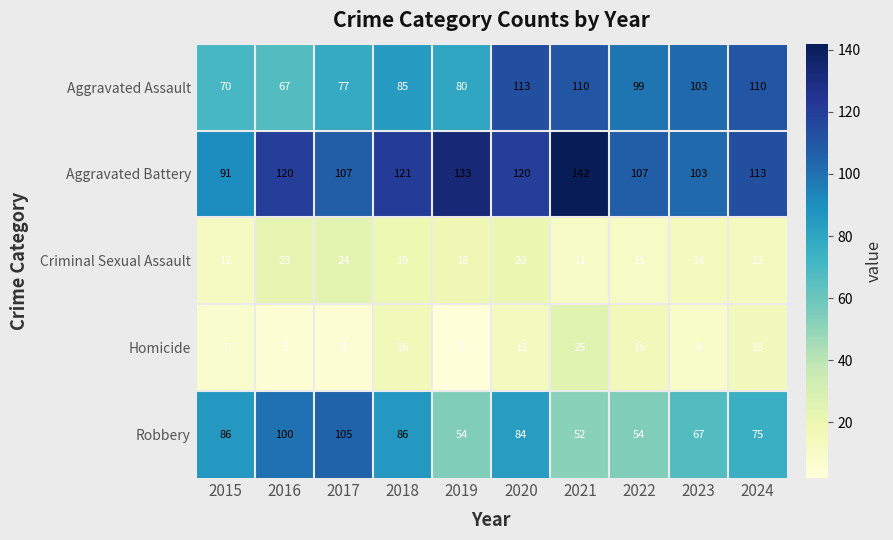

What is the sum of all Homicide values?

113